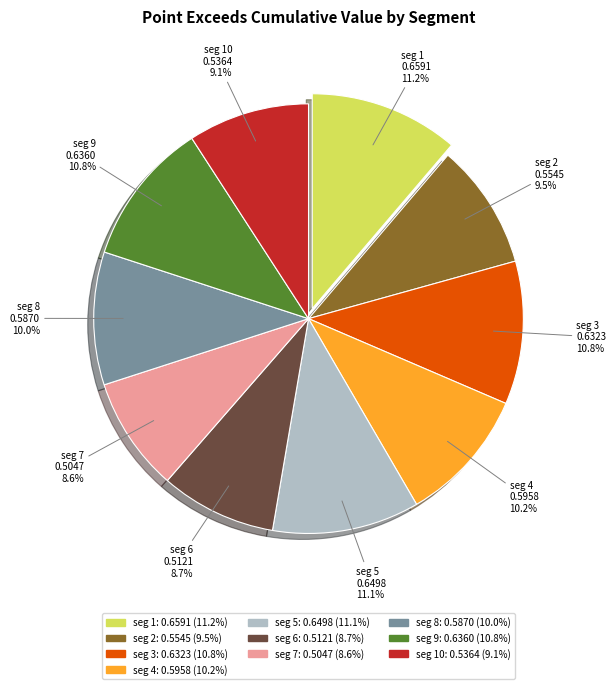

Does any single category account for the majority?

No